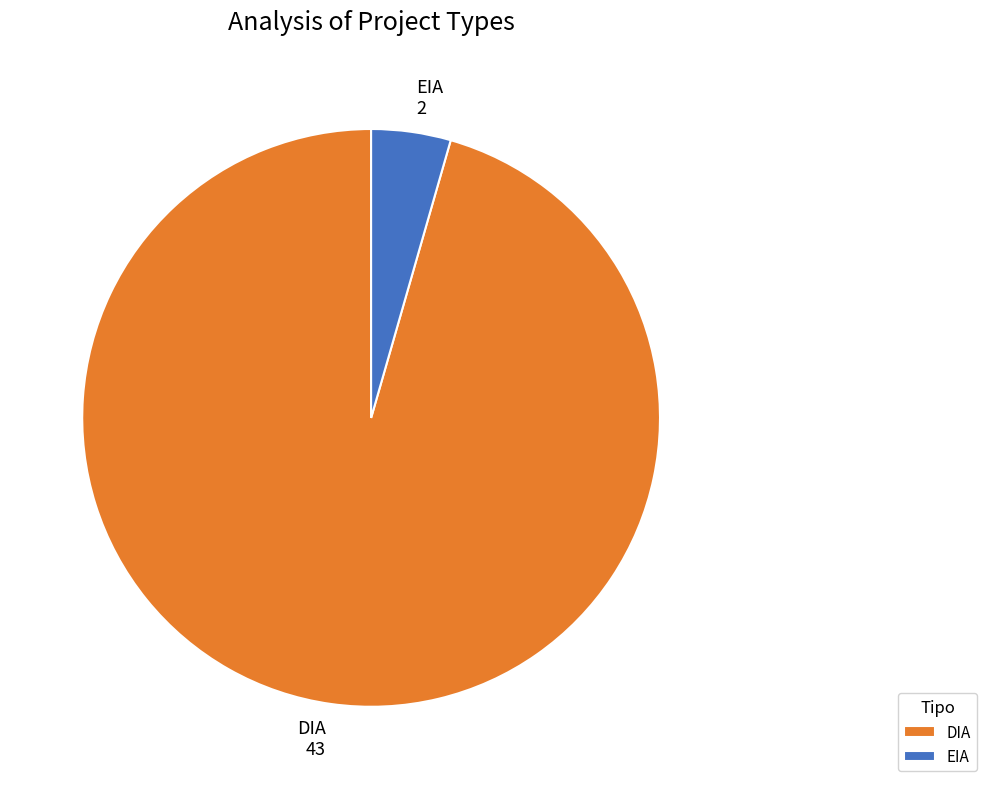

Which category accounts for the majority?

DIA